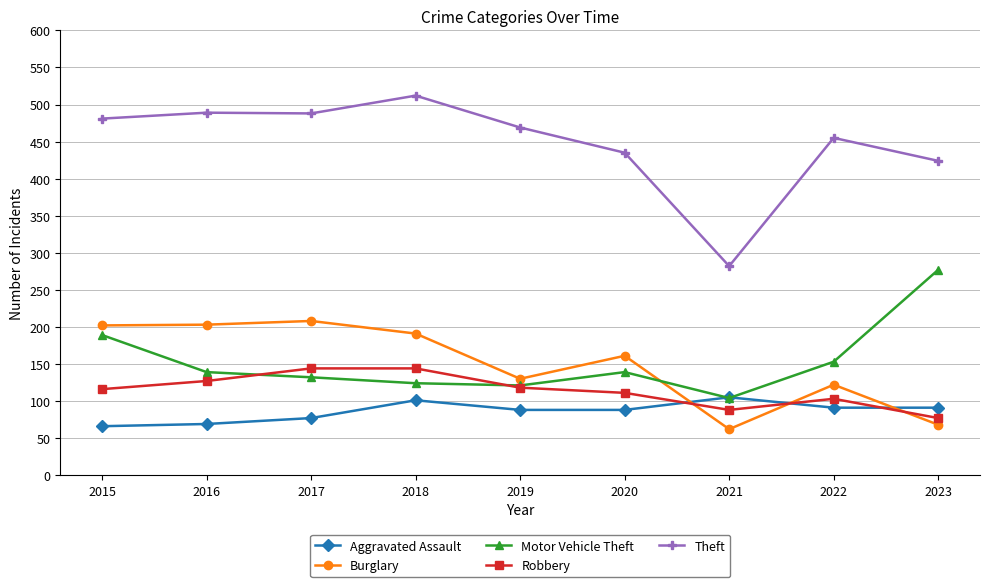

Does the chart display data point markers on the line(s)?

Yes